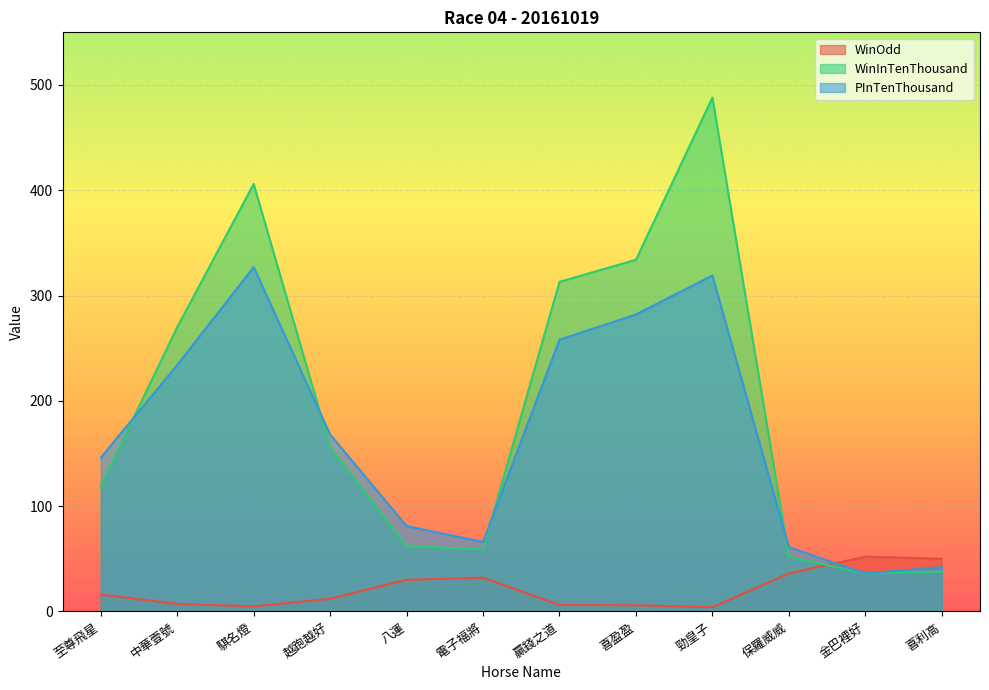

How many distinct data groups are displayed?

3